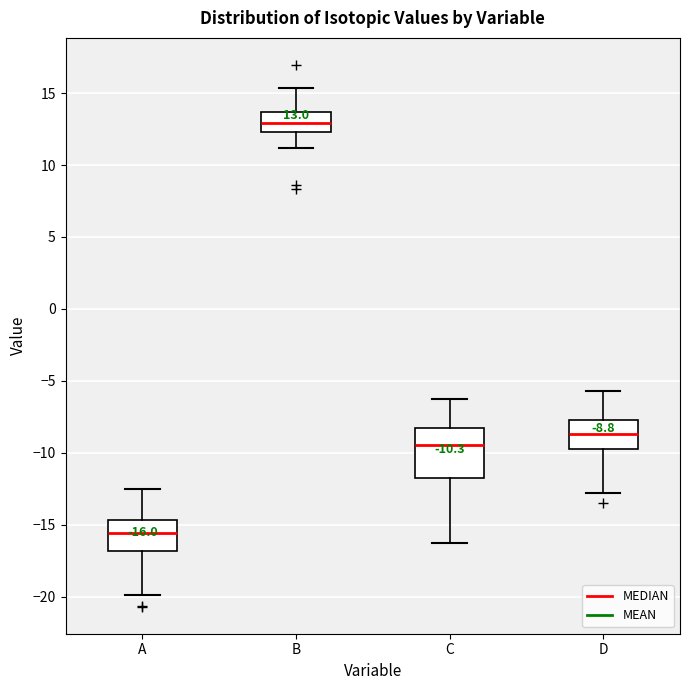

Comparing the boxes themselves (not the whiskers), which one is the tallest?

C